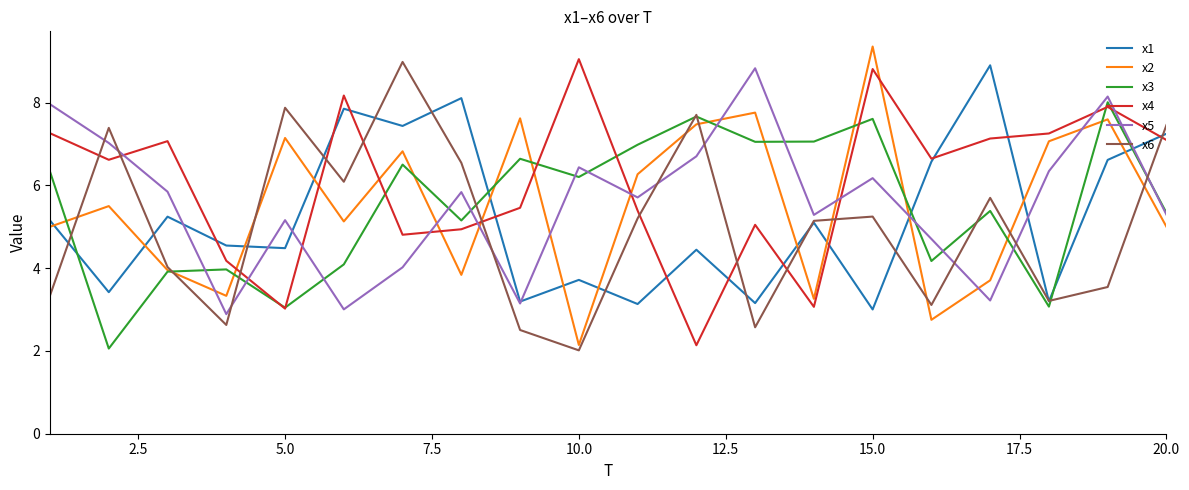

True or false: x5 and x2 cross at least once.

True